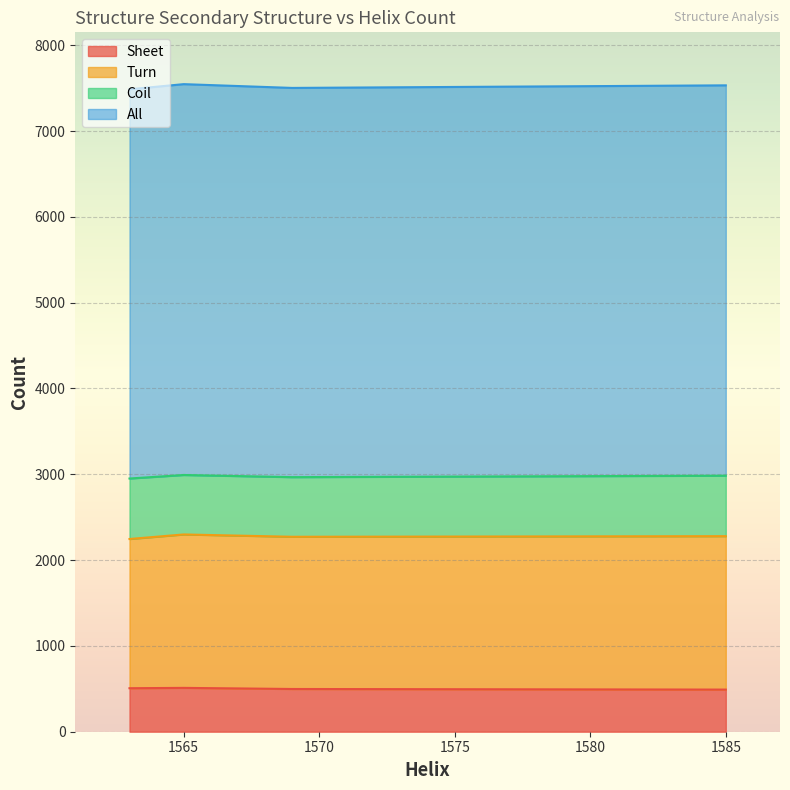

Reading left to right, extract all data points from this chart.

Sheet: 507	511	498	491
Turn: 1739	1788	1774	1788
Coil: 705	693	695	705
All: 4536	4555	4536	4549